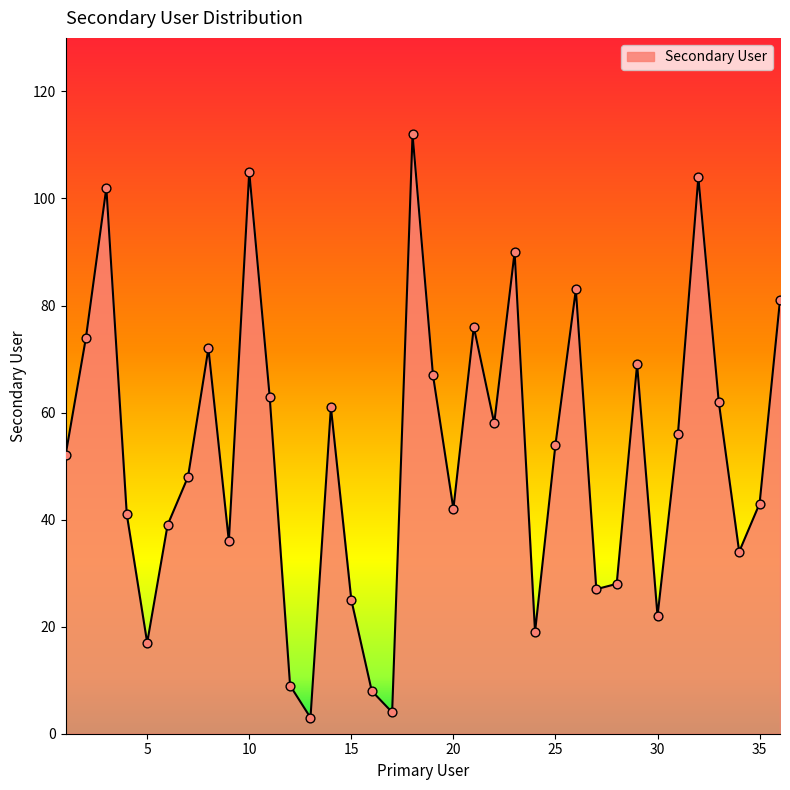

What is the minimum value shown in the chart?

3